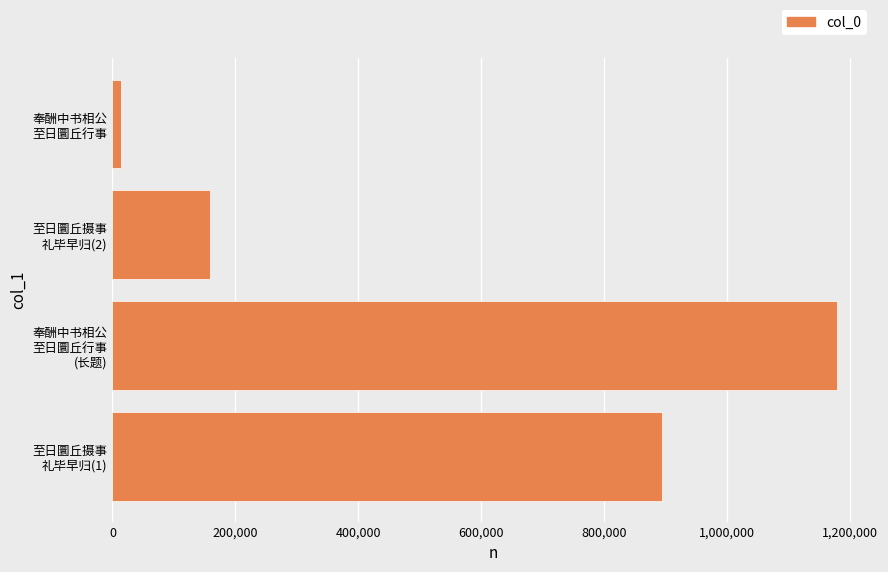

Reading bottom to top, extract all data points from this chart.

894048	1179386	159242	13390